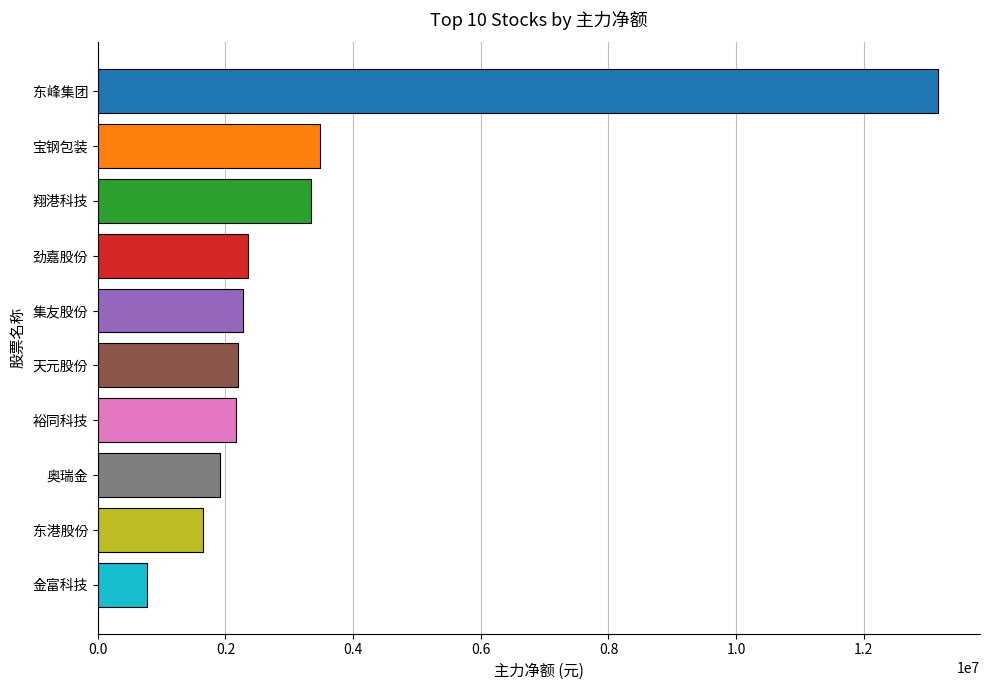

Which has a higher value, 裕同科技 or 金富科技?

裕同科技